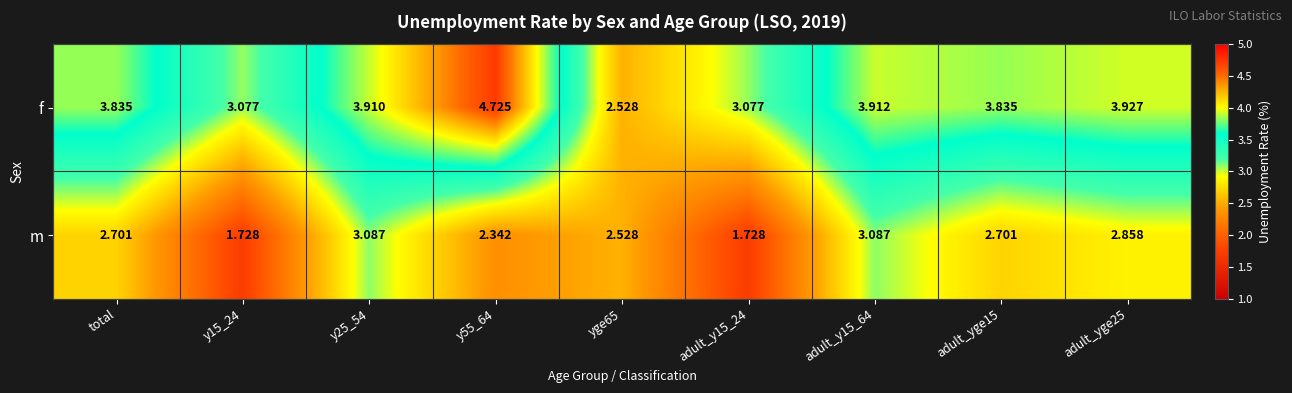

Which series has the widest spread of values?

f